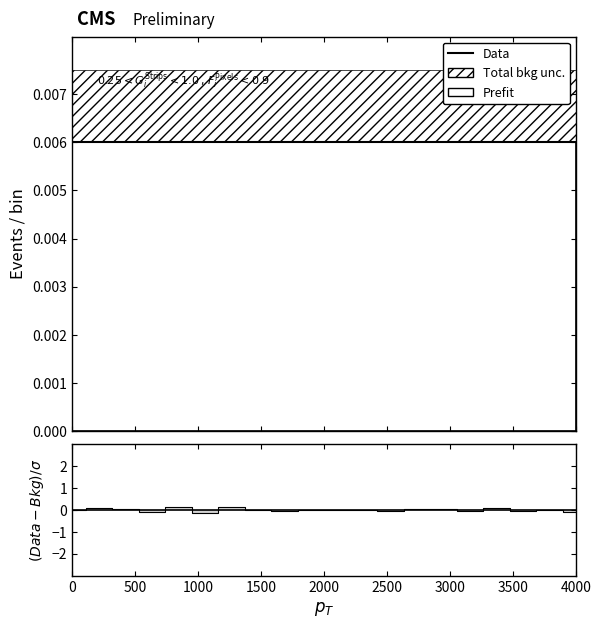

Count the number of categories in the chart.

20